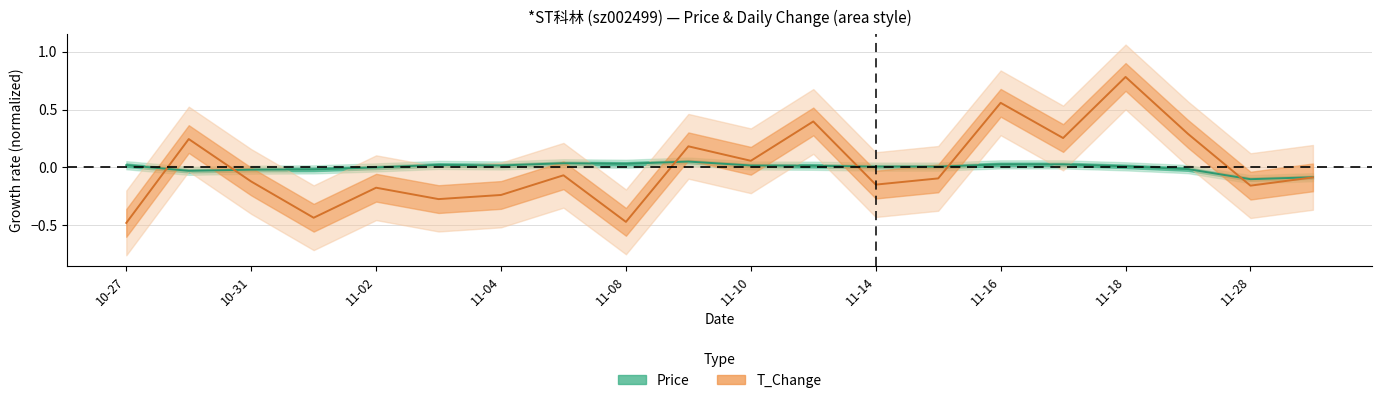

Between which two adjacent categories do T_Change (center) and Price (center) first intersect?

10-27 and 10-31